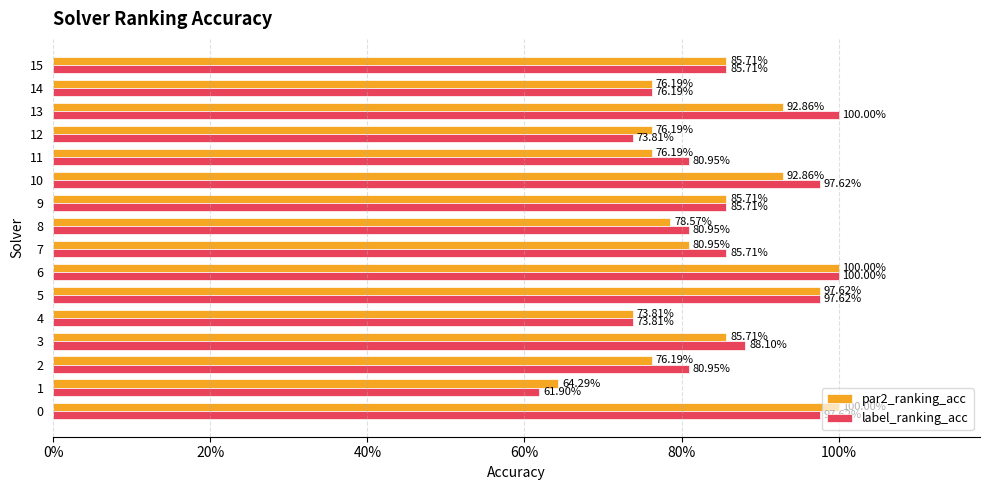

List the series in order of their peak value, highest first.

par2_ranking_acc, label_ranking_acc